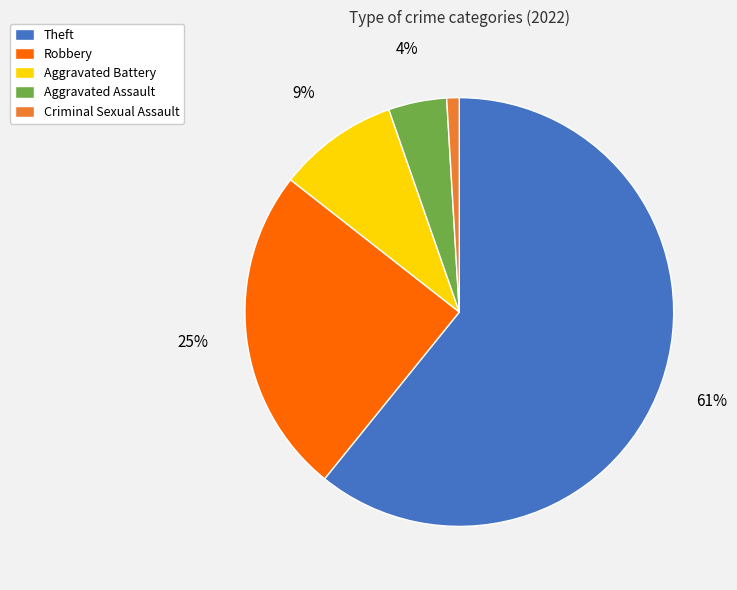

Combined, do Aggravated Battery and Criminal Sexual Assault account for over 50%?

No